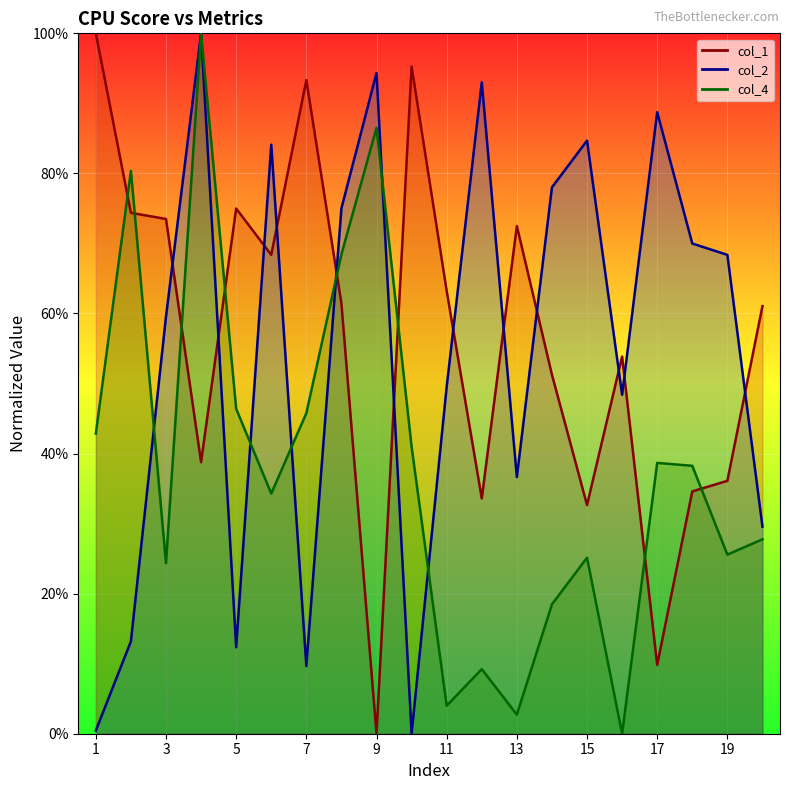

Which series has the largest total across all categories?

col_1